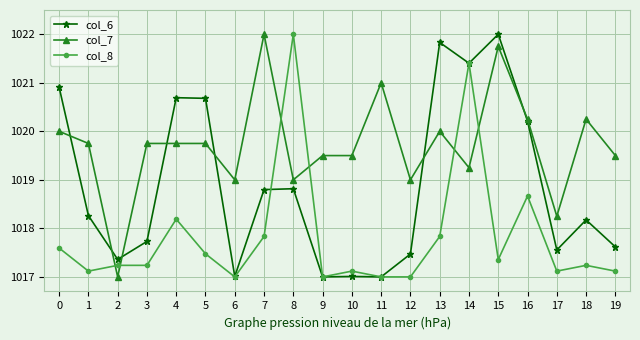

Where is the first local minimum for col_7?

2